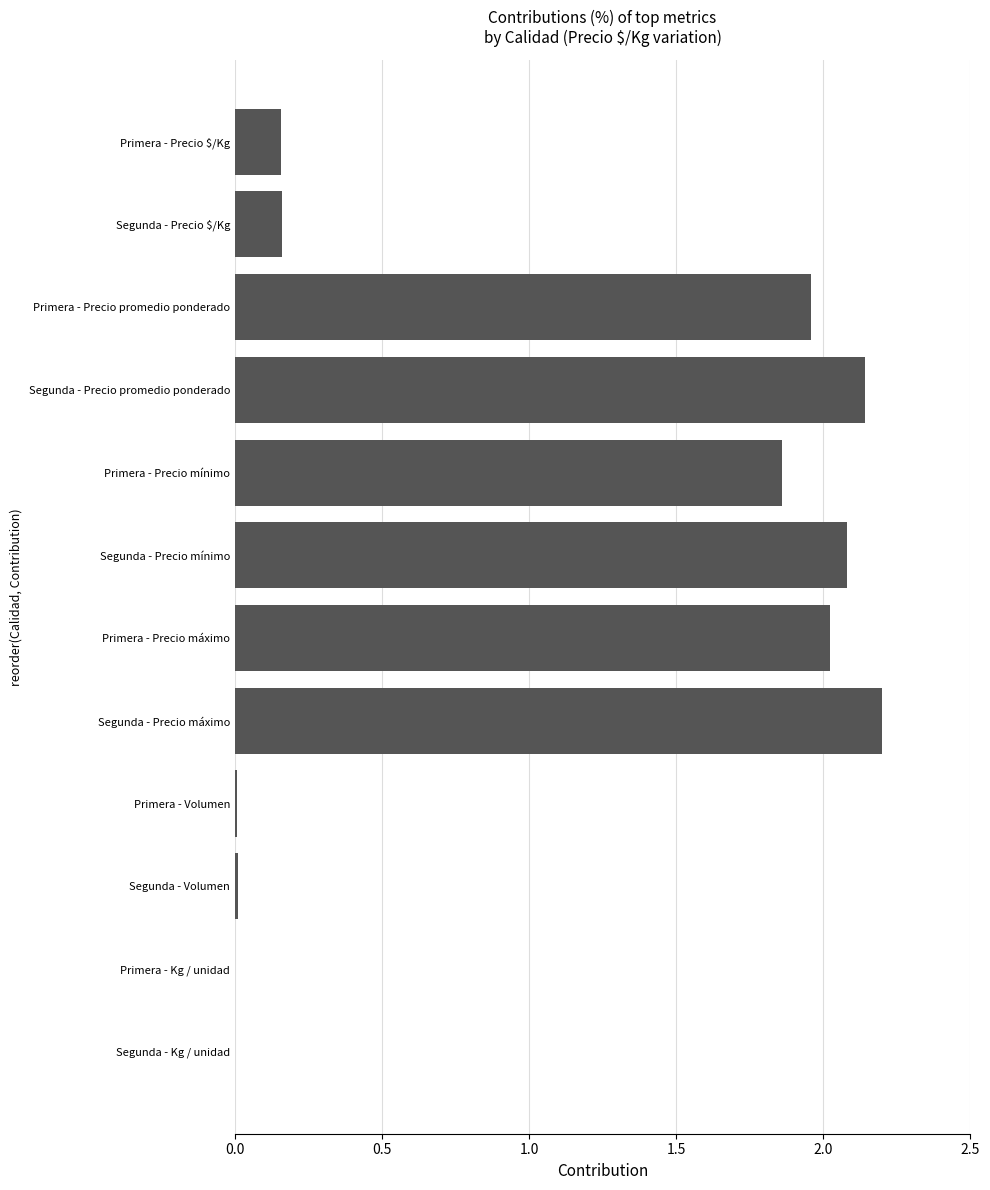

Which label corresponds to the largest value in the chart?

Segunda - Precio máximo